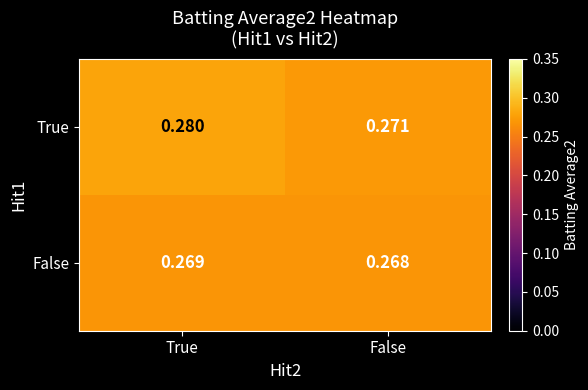

Which series has the largest range (max minus min)?

True